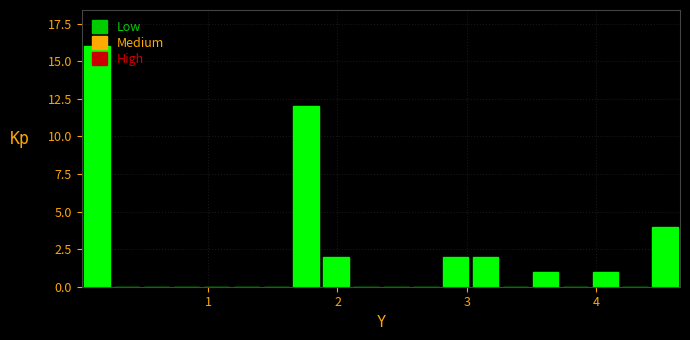

Read against the x-axis, roughly where is the centre of the tallest bar?

0.1